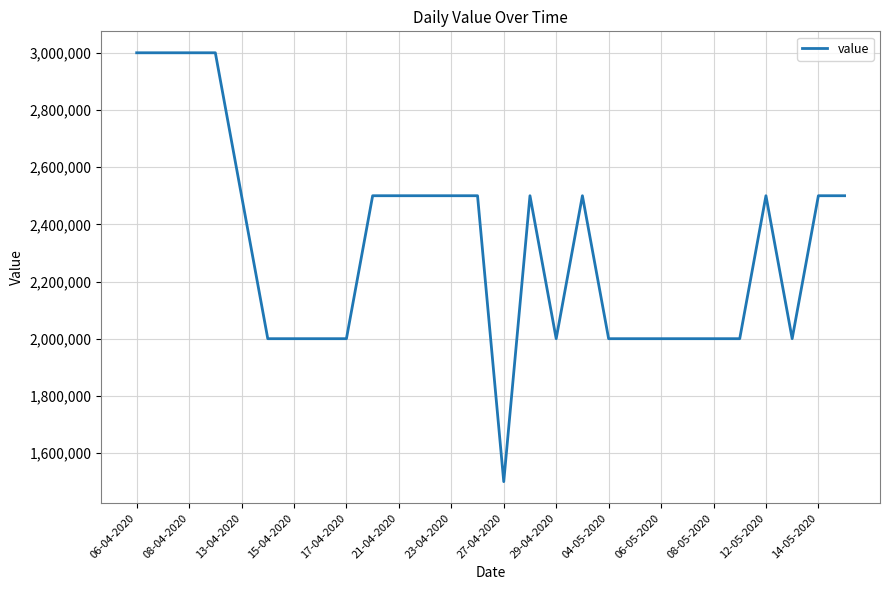

Reading right to left, list all the values displayed in this chart.

2500000	2500000	2000000	2500000	2000000	2000000	2000000	2000000	2000000	2000000	2500000	2000000	2500000	1500000	2500000	2500000	2500000	2500000	2500000	2000000	2000000	2000000	2000000	2500000	3000000	3000000	3000000	3000000